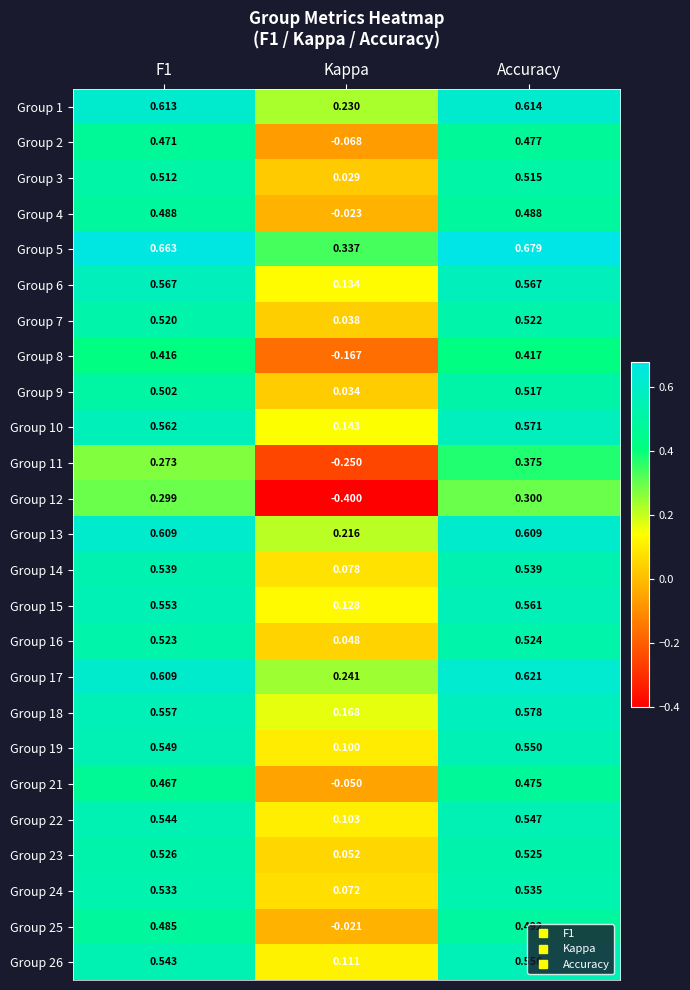

Which series has the largest total across all categories?

Group 5